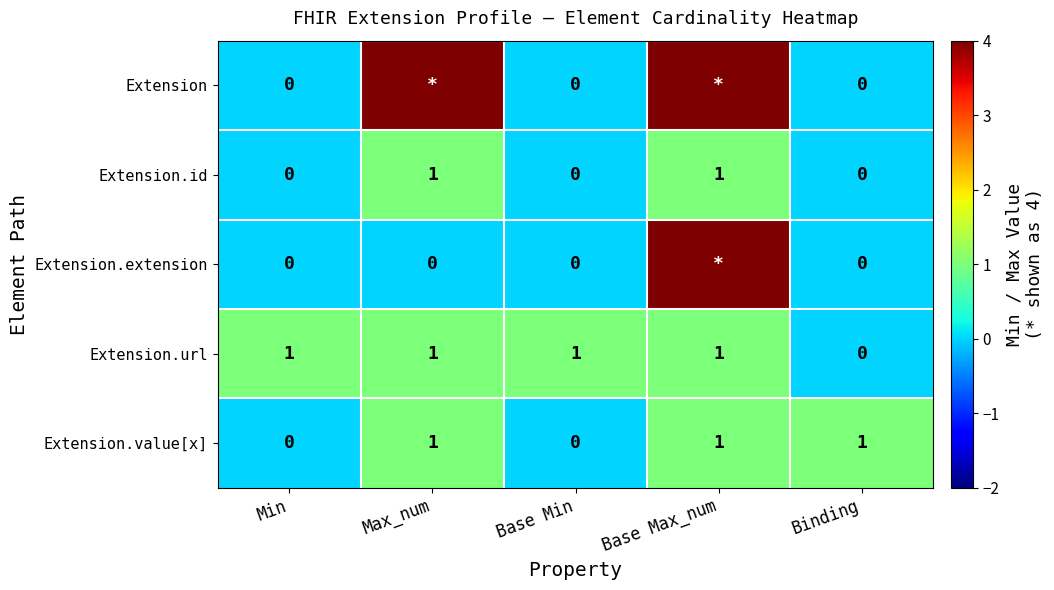

Is the value of Extension.extension at Max_num greater than the value of Extension.value[x] at Binding?

No